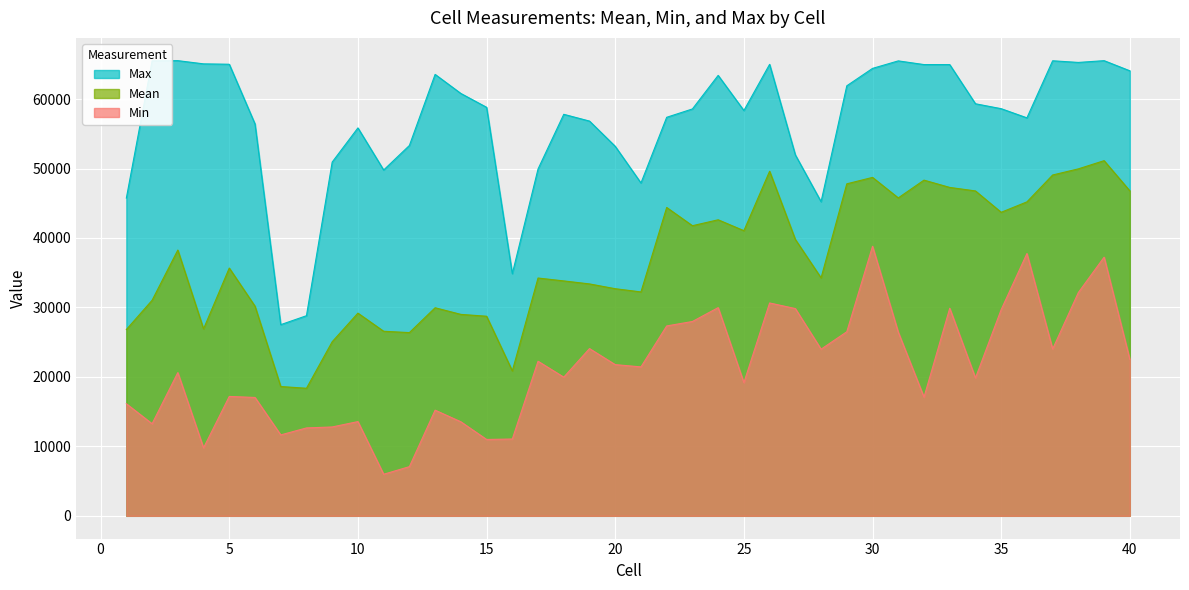

What is the minimum value shown in the chart?

5985.0